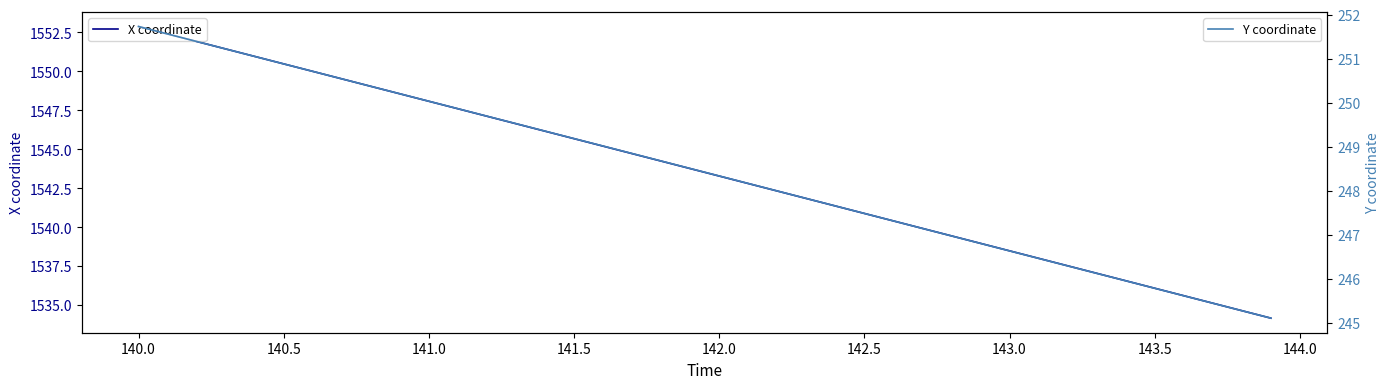

What is the sum of all Y coordinate values?

9936.7